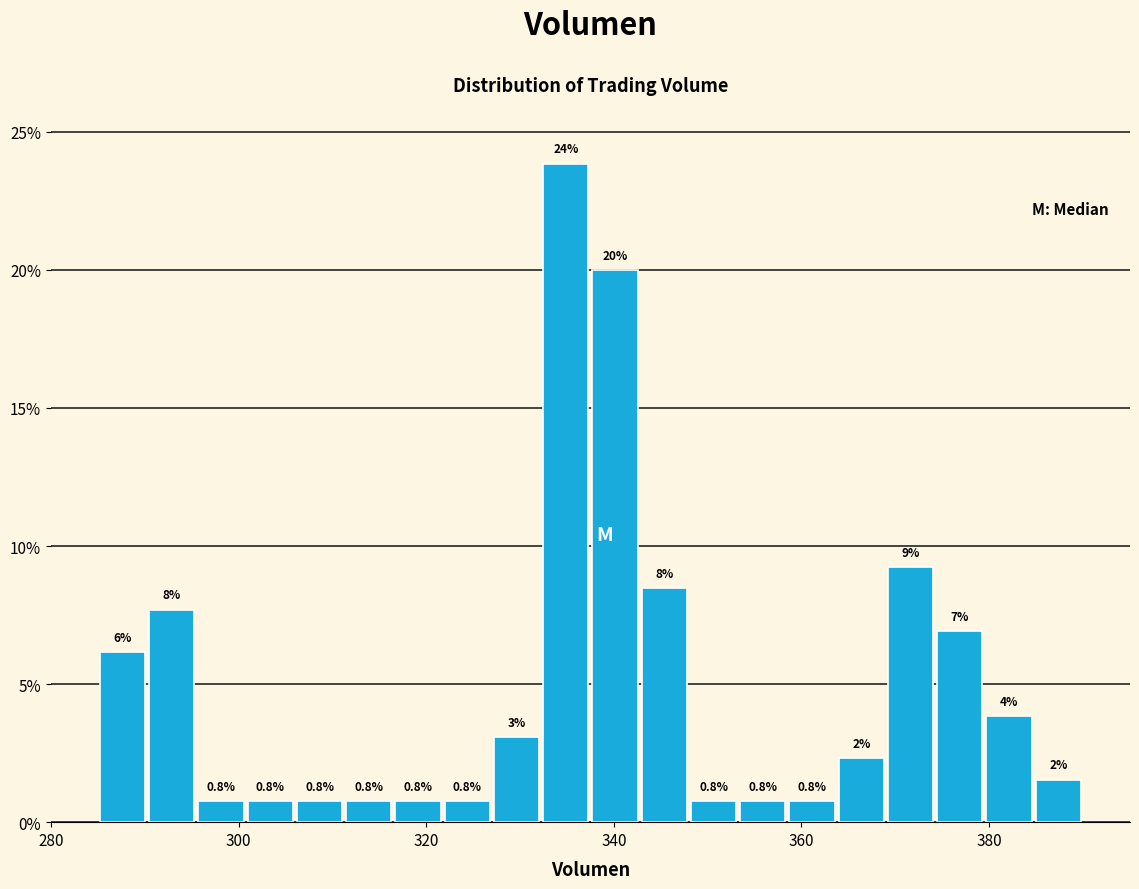

Read against the x-axis, roughly where is the centre of the tallest bar?

334